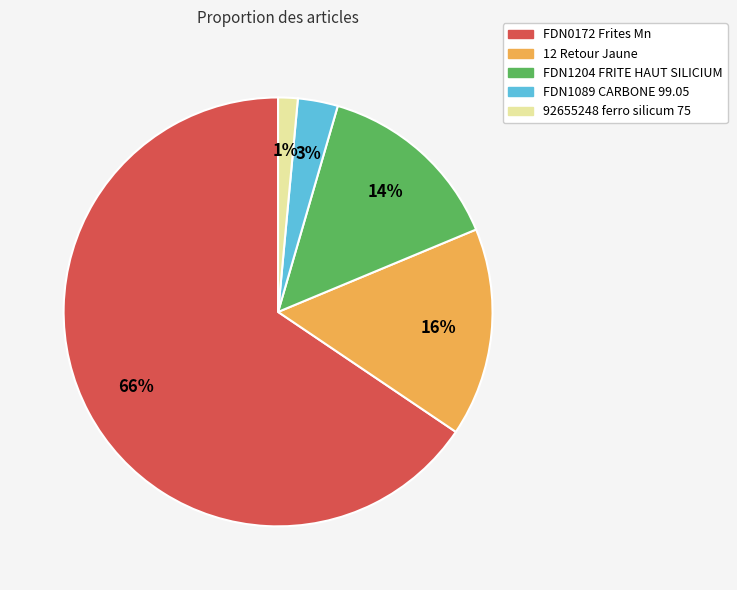

To the nearest percent, what is the average slice percentage?

20%